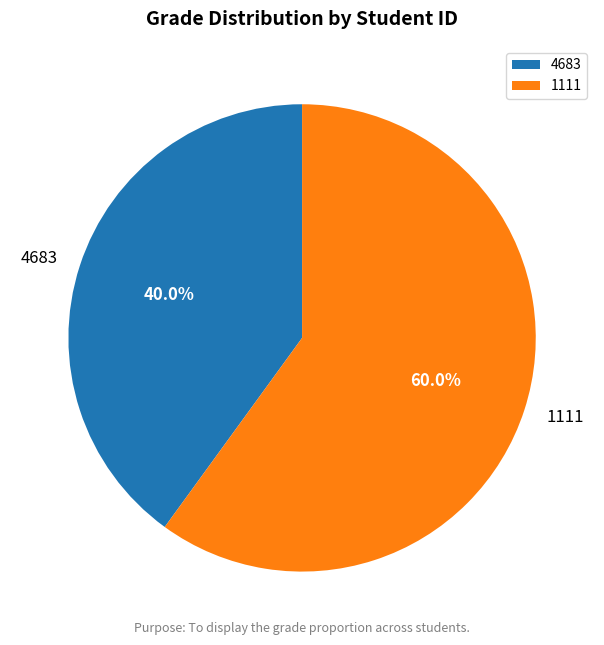

Which slice is the smallest?

4683